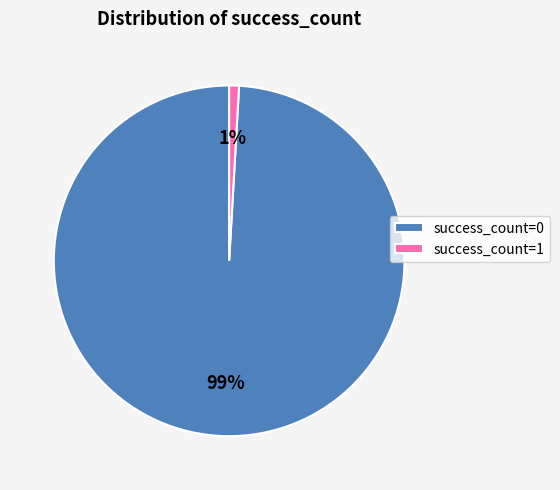

How many segments does this pie chart have?

2